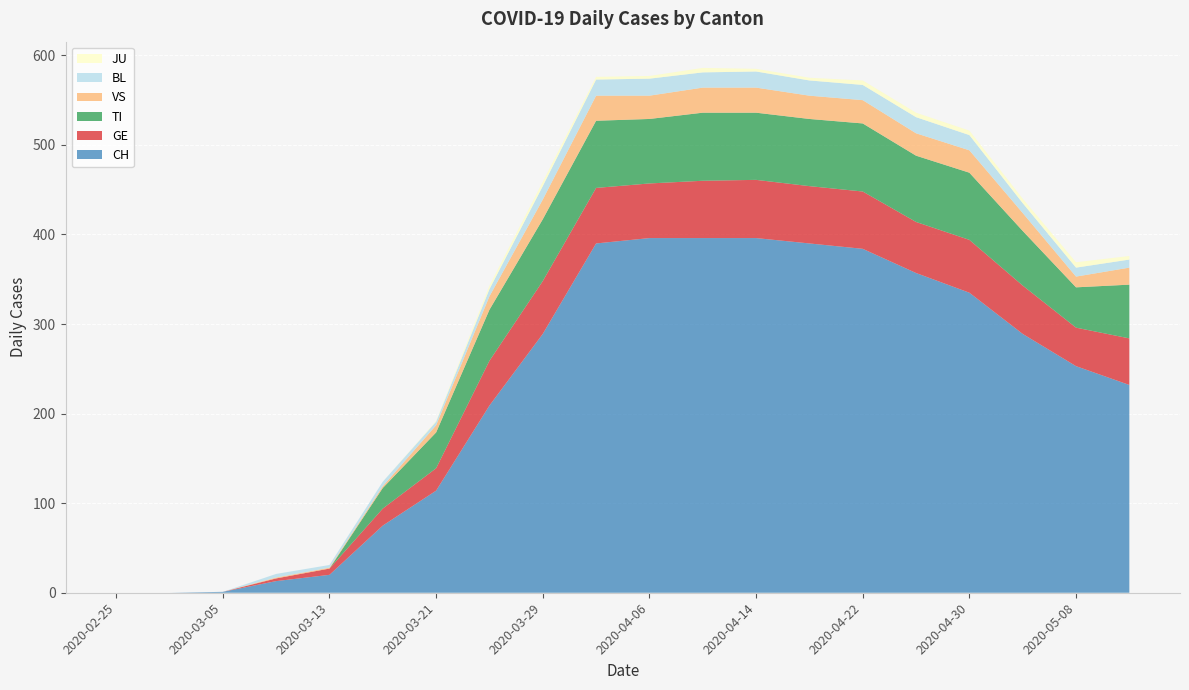

Reading right to left, transcribe all the data shown in this chart.

CH: 232	253	289	335	357	384	390	396	396	396	390	289	209	114	75	20	13	1	0	0
GE: 52	43	54	59	57	64	64	65	64	61	62	59	50	25	19	7	3	0	0	0
TI: 60	45	61	75	74	76	75	75	76	72	75	69	57	40	23	0	0	0	0	0
VS: 19	12	20	25	25	26	26	28	28	26	28	22	15	8	2	1	1	0	0	0
BL: 9	10	11	17	18	17	17	18	17	19	18	15	8	4	5	3	4	0	0	0
JU: 4	6	5	5	5	5	3	3	5	3	3	5	4	1	0	0	0	0	0	0